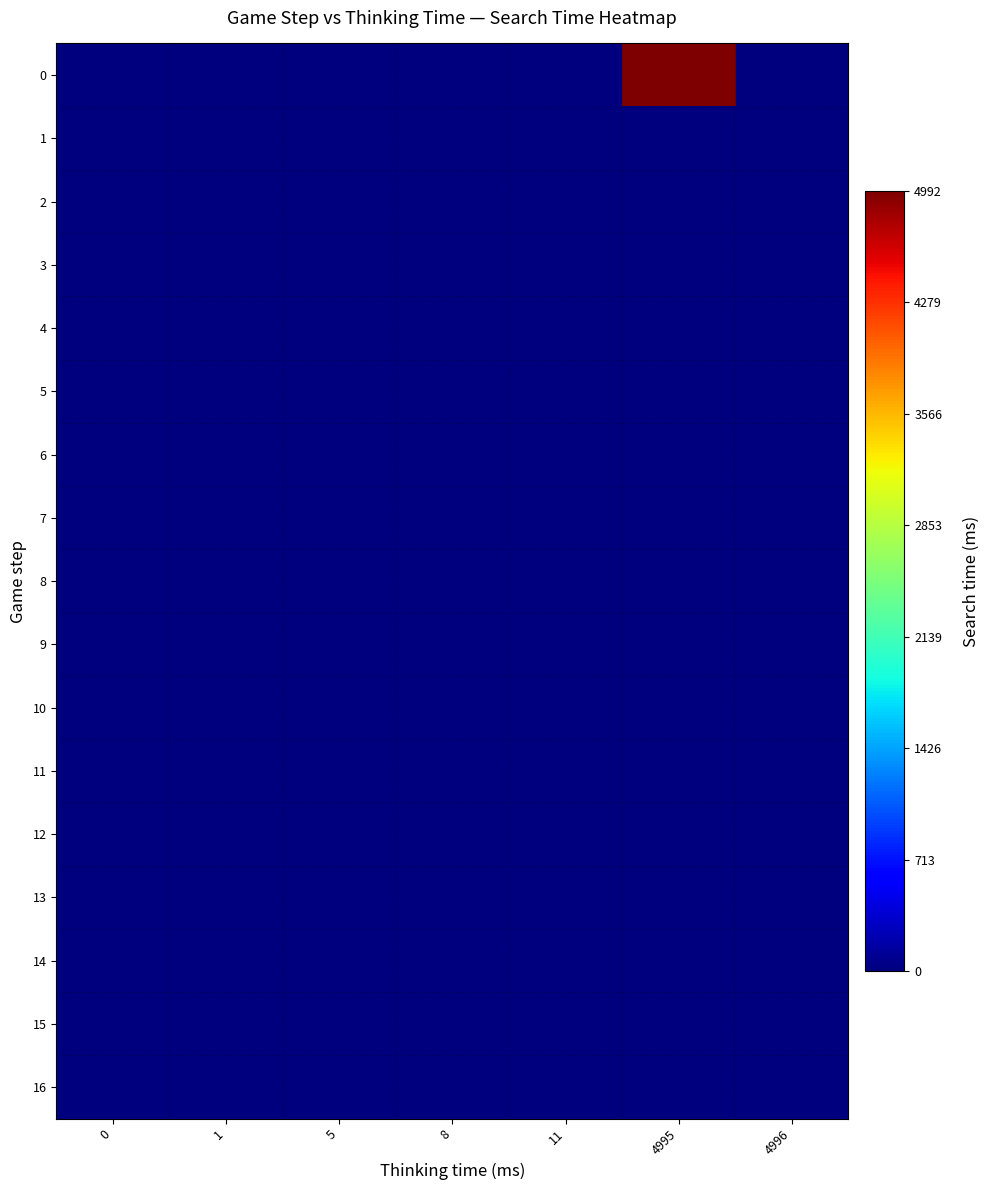

Reading right to left, transcribe all the data shown in this chart.

0: 4996=0	4995=4992	11=0	8=0	5=0	1=0	0=0
1: 4996=0	4995=0	11=0	8=0	5=0	1=0	0=0
2: 4996=0	4995=0	11=0	8=0	5=0	1=0	0=0
3: 4996=0	4995=0	11=0	8=0	5=0	1=0	0=0
4: 4996=0	4995=0	11=0	8=0	5=0	1=0	0=0
5: 4996=0	4995=0	11=0	8=0	5=0	1=0	0=0
6: 4996=0	4995=0	11=0	8=0	5=0	1=0	0=0
7: 4996=0	4995=0	11=0	8=0	5=0	1=0	0=0
8: 4996=0	4995=0	11=0	8=0	5=0	1=0	0=0
9: 4996=0	4995=0	11=0	8=0	5=0	1=0	0=0
10: 4996=0	4995=0	11=0	8=0	5=0	1=0	0=0
11: 4996=0	4995=0	11=0	8=0	5=0	1=0	0=0
12: 4996=0	4995=0	11=0	8=0	5=0	1=0	0=0
13: 4996=0	4995=0	11=0	8=0	5=0	1=0	0=0
14: 4996=0	4995=0	11=0	8=0	5=0	1=0	0=0
15: 4996=0	4995=0	11=0	8=0	5=0	1=0	0=0
16: 4996=0	4995=0	11=0	8=0	5=0	1=0	0=0